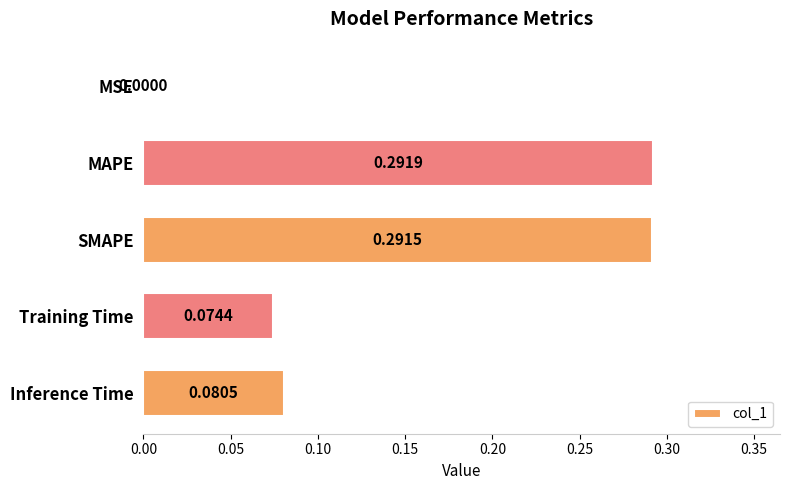

Which has a higher value, SMAPE or MSE?

SMAPE